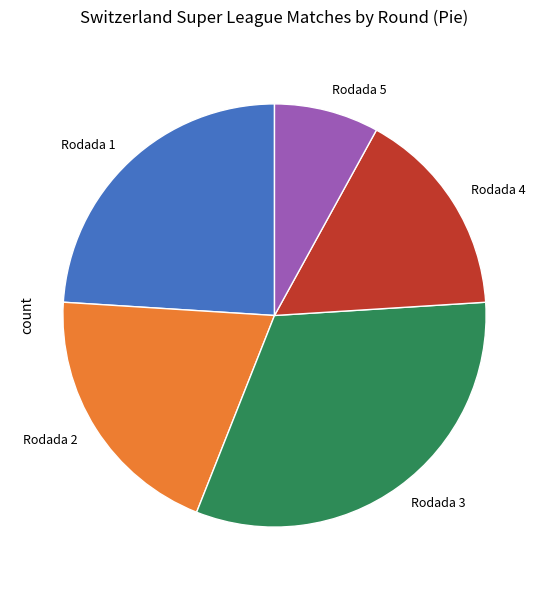

How many segments does this pie chart have?

5